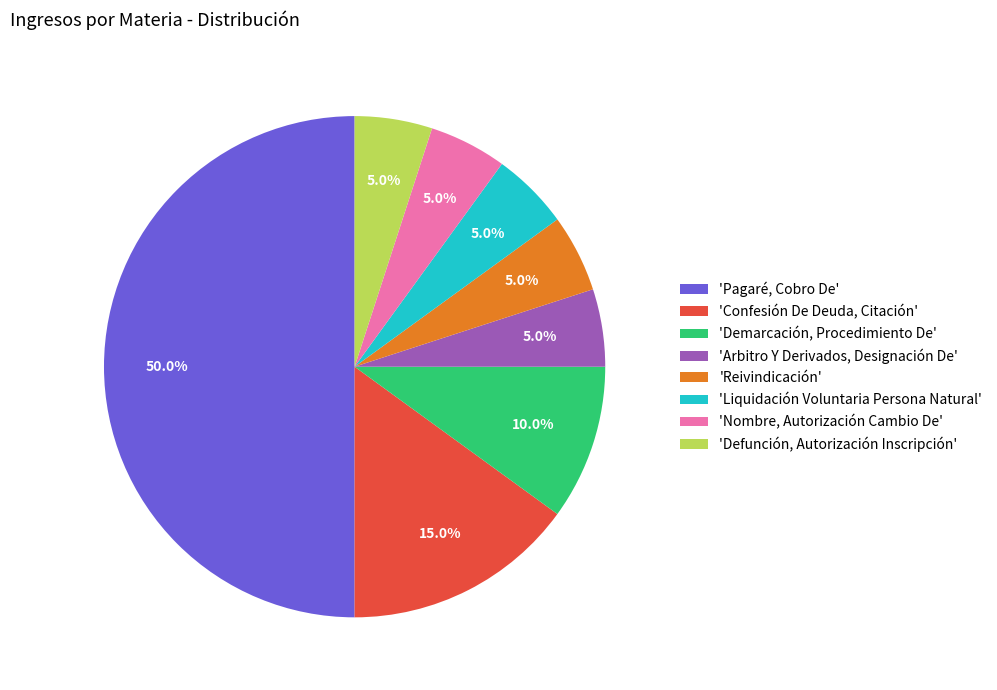

What percentage do 'Nombre, Autorización Cambio De' and 'Reivindicación' together represent?

10.0%